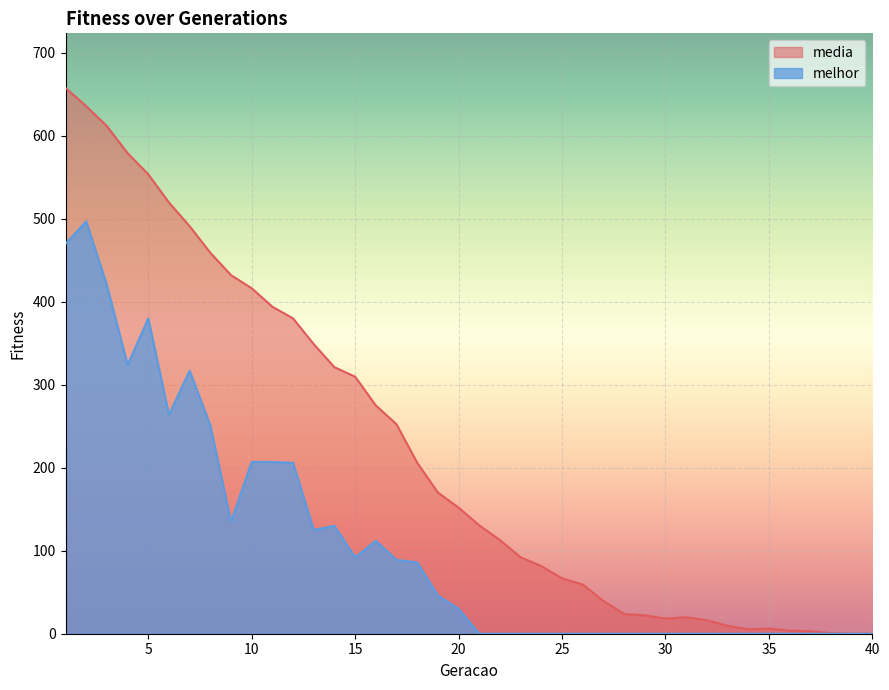

What is the sum of the melhor values at 13 and 28?

125.0